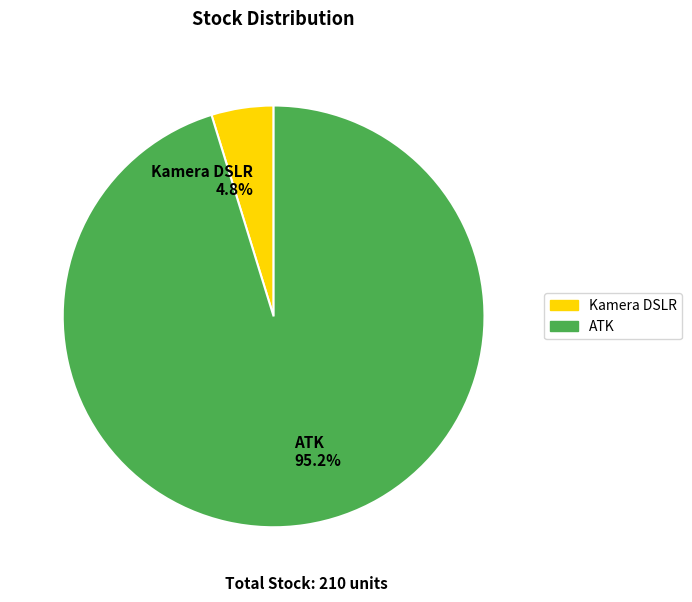

Combined, do Kamera DSLR and ATK account for over 50%?

Yes